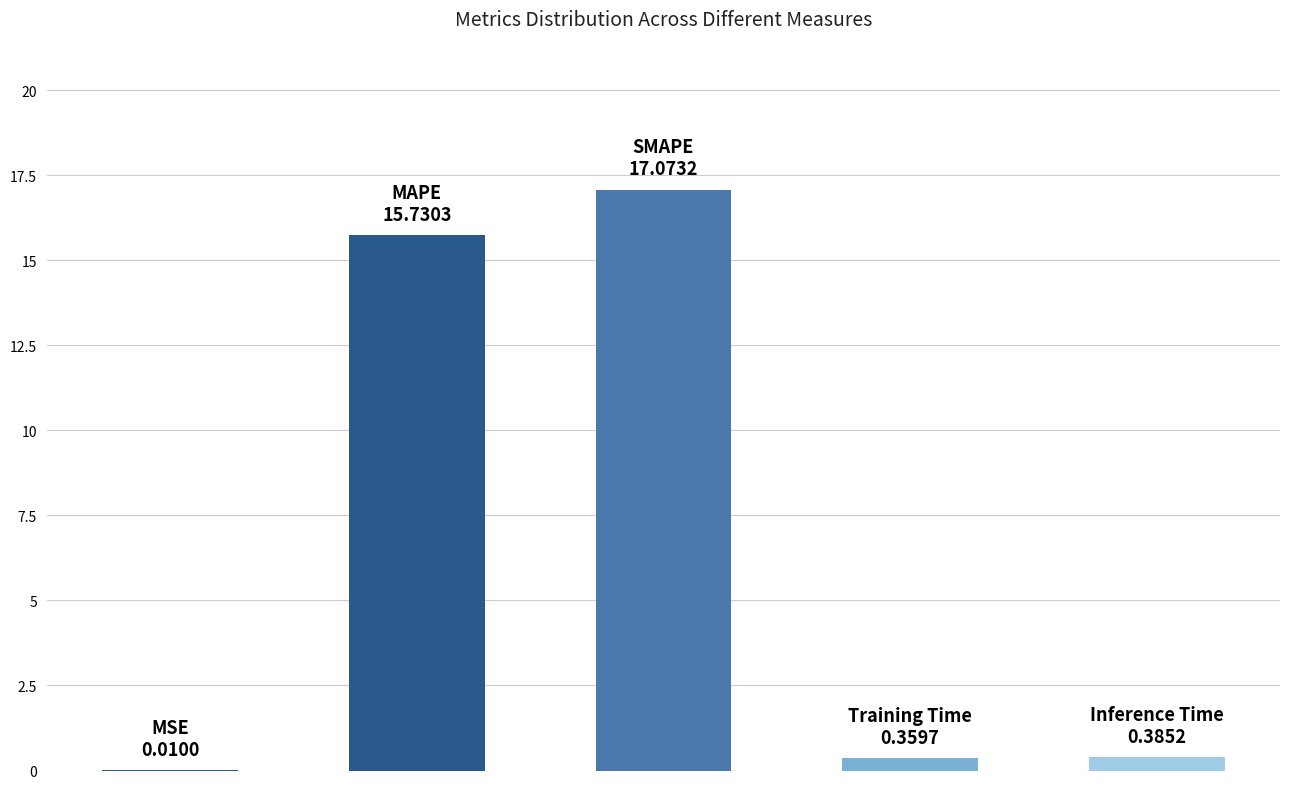

Are the bars horizontal?

No